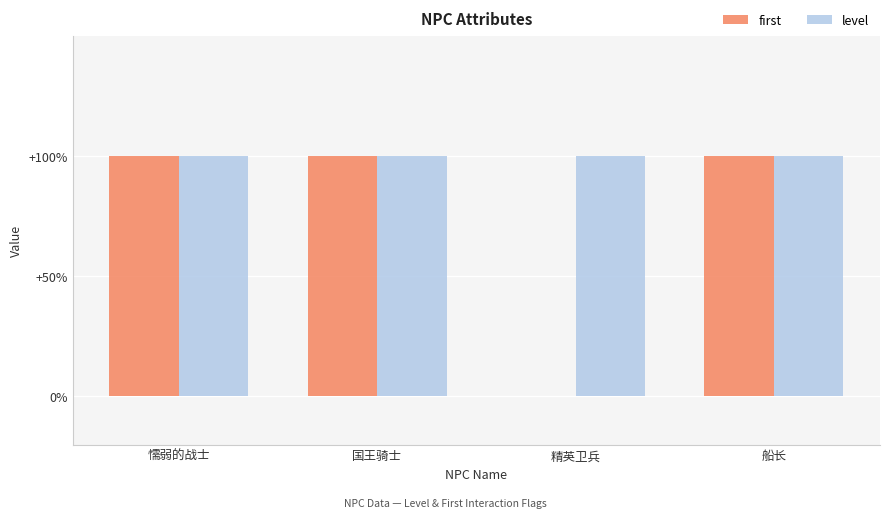

What is the greatest value displayed?

1